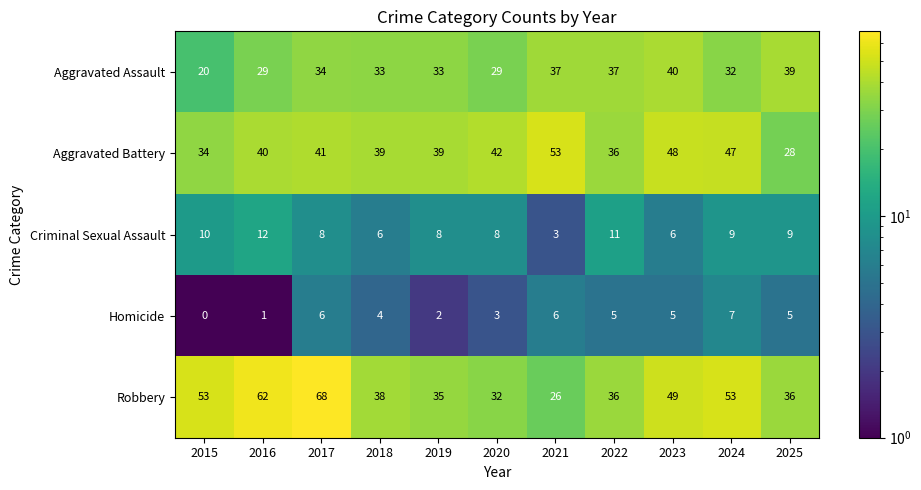

At 2016, list the series in order from smallest to largest.

Homicide, Criminal Sexual Assault, Aggravated Assault, Aggravated Battery, Robbery